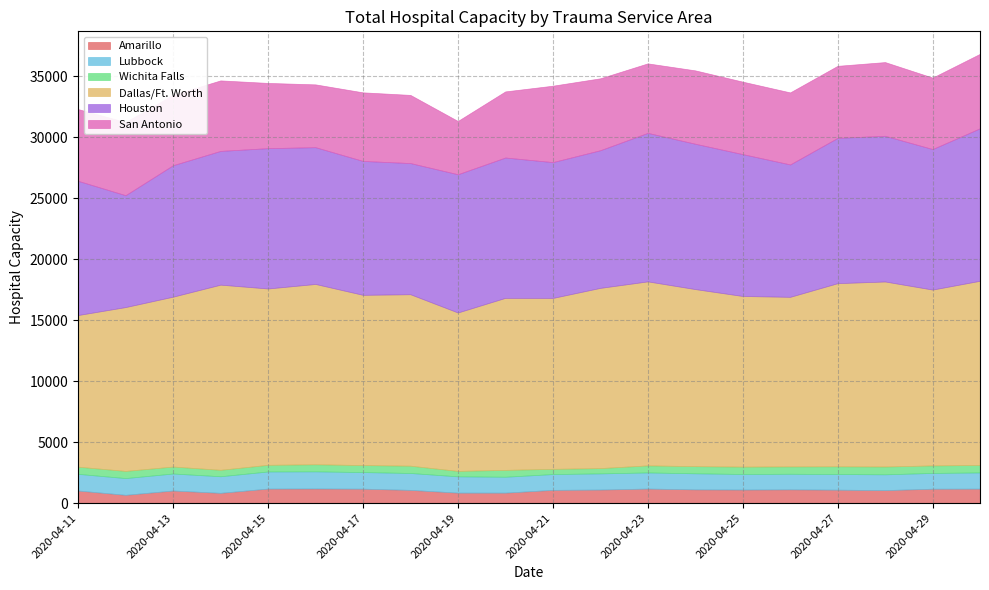

True or false: Dallas/Ft. Worth and Houston cross at least once.

False